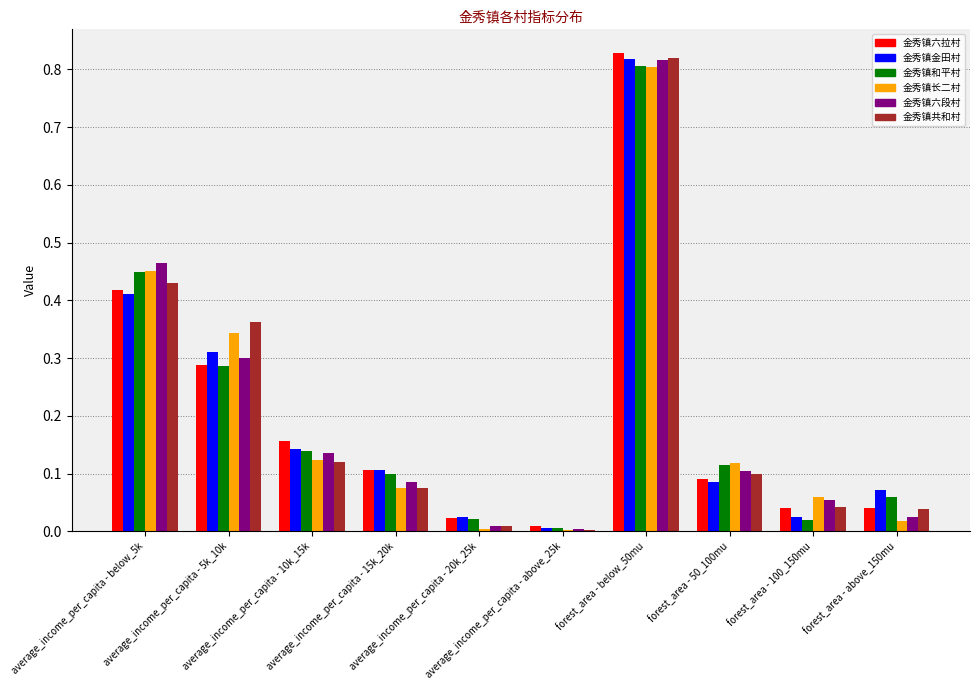

What is the maximum value for 金秀镇和平村?

0.8